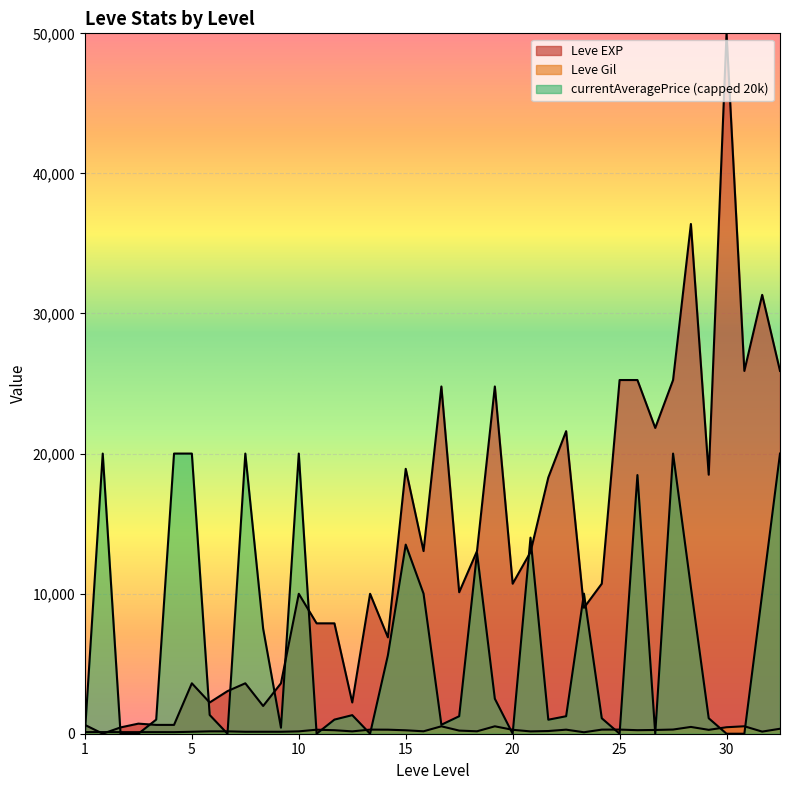

The value of Leve EXP at 20 is 10710. True or false?

True